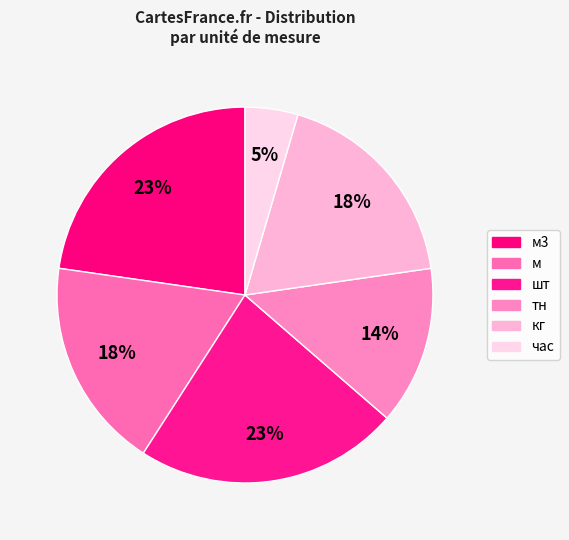

To the nearest percent, what is the combined percentage of час and кг?

23%